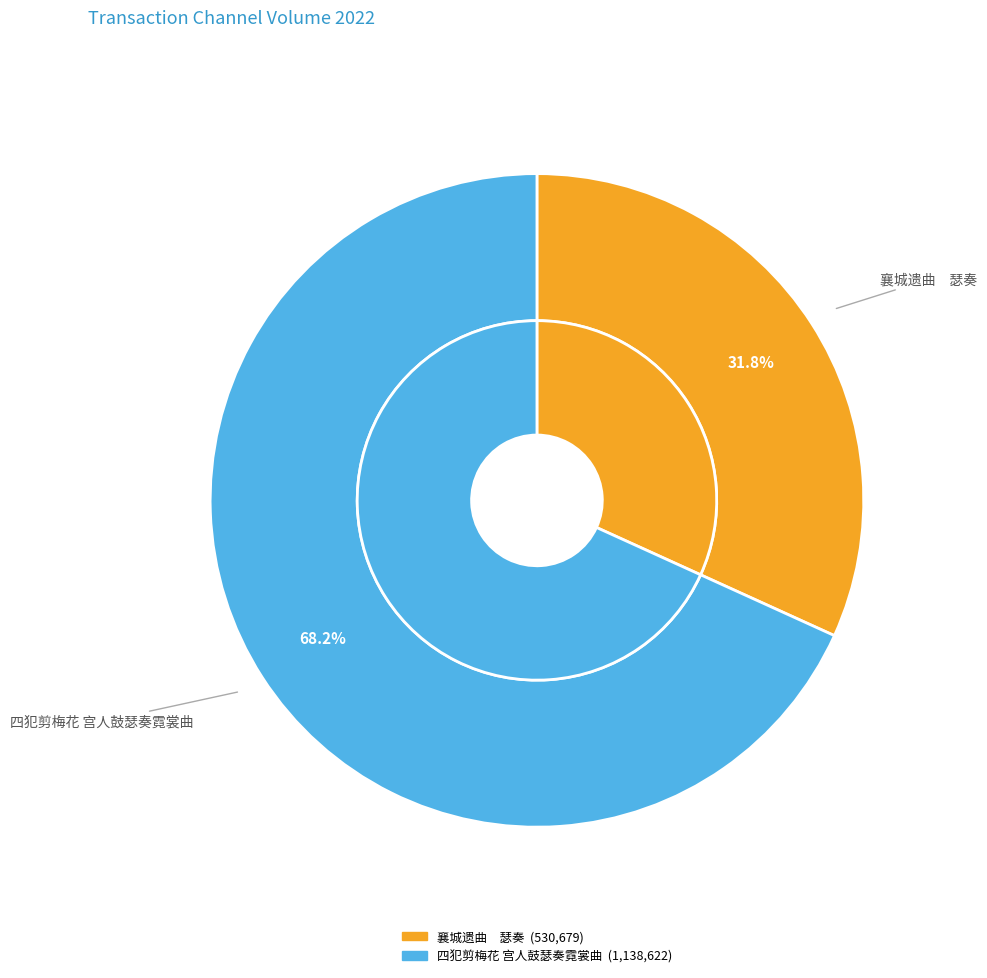

What percentage is the 四犯剪梅花 宫人鼓瑟奏霓裳曲 slice, to the nearest percent?

68%